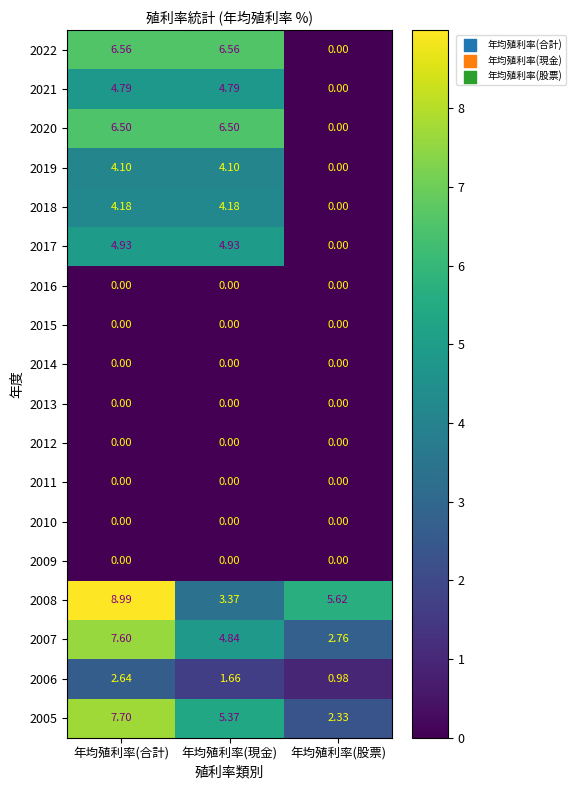

List the labels in order of 2008 value, smallest first.

年均殖利率(現金), 年均殖利率(股票), 年均殖利率(合計)